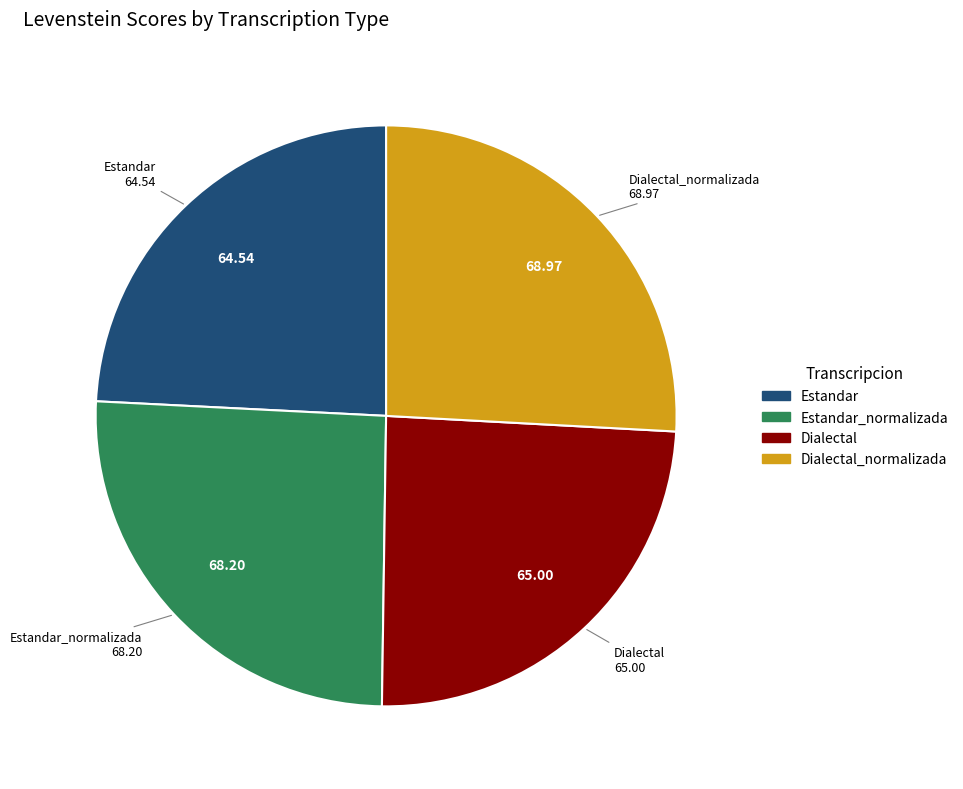

Is there any slice that represents more than half of the pie?

No